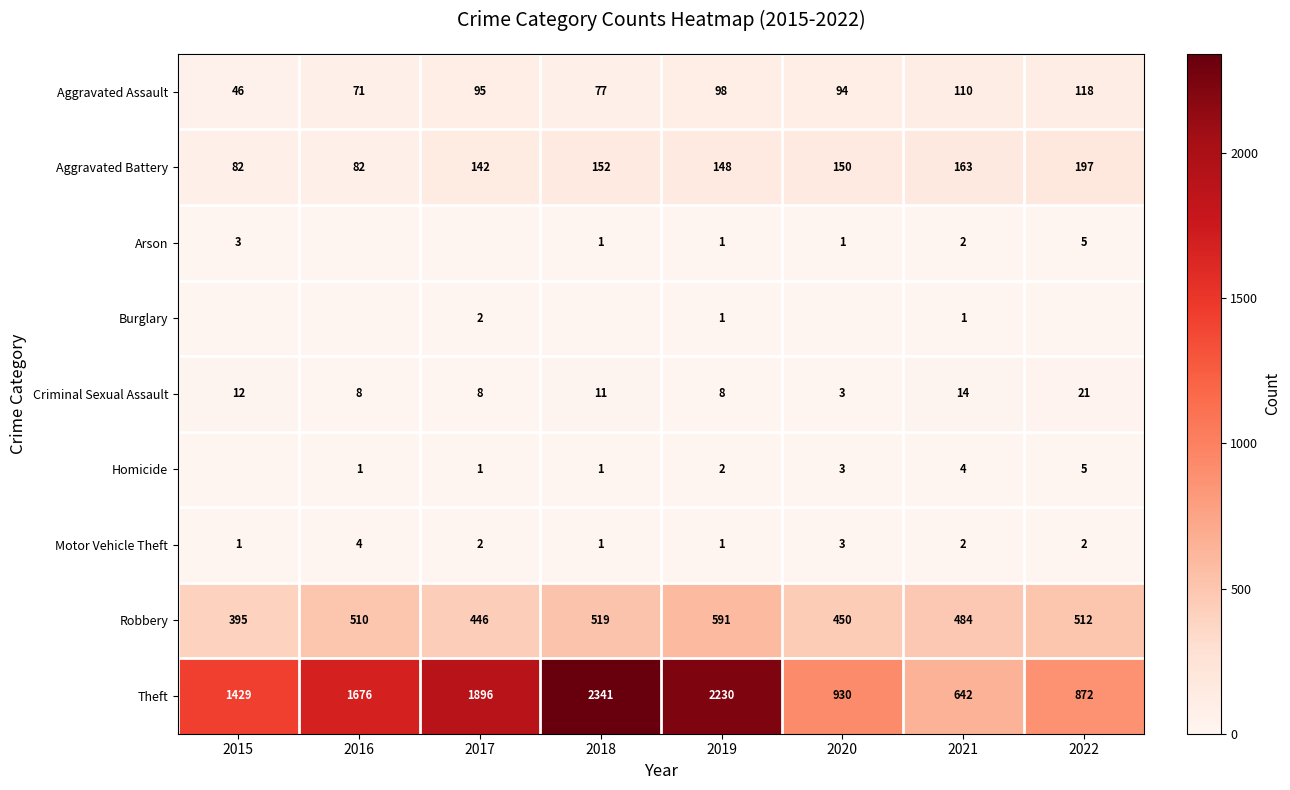

What is the difference between the Motor Vehicle Theft values at 2019 and 2021?

1